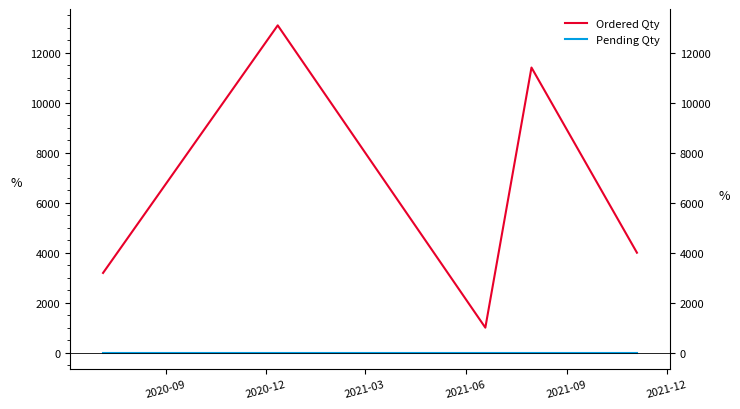

Which series has the widest spread of values?

Ordered Qty